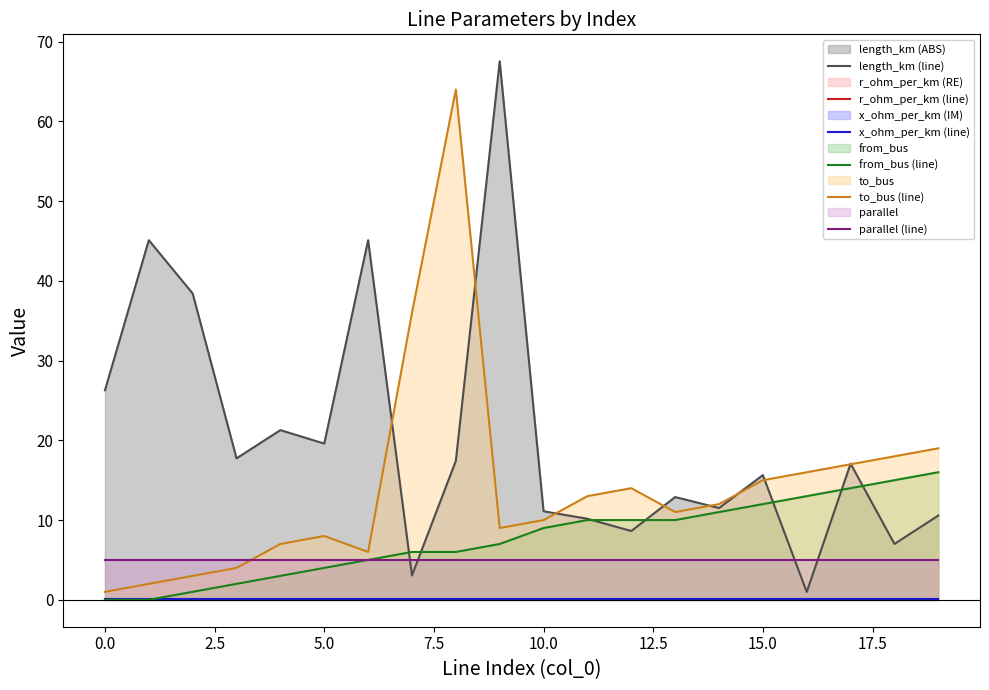

Reading left to right, list all the values displayed in this chart.

length_km (line): 26.3	45.1	38.4	17.7	21.3	19.6	45.1	3.1	17.4	67.5	11.1	10.2	8.6	12.9	11.5	15.6	1.0	17.1	7.0	10.6
r_ohm_per_km (line): 0.1	0.1	0.1	0.1	0.1	0.1	0.1	0.1	0.1	0.1	0.1	0.1	0.1	0.1	0.1	0.1	0.1	0.1	0.1	0.1
x_ohm_per_km (line): 0.0	0.0	0.0	0.0	0.0	0.0	0.0	0.0	0.0	0.0	0.0	0.0	0.0	0.0	0.0	0.0	0.0	0.0	0.0	0.0
from_bus (line): 0.0	0.0	1.0	2.0	3.0	4.0	5.0	6.0	6.0	7.0	9.0	10.0	10.0	10.0	11.0	12.0	13.0	14.0	15.0	16.0
to_bus (line): 1.0	2.0	3.0	4.0	7.0	8.0	6.0	36.0	64.0	9.0	10.0	13.0	14.0	11.0	12.0	15.0	16.0	17.0	18.0	19.0
parallel (line): 5.0	5.0	5.0	5.0	5.0	5.0	5.0	5.0	5.0	5.0	5.0	5.0	5.0	5.0	5.0	5.0	5.0	5.0	5.0	5.0